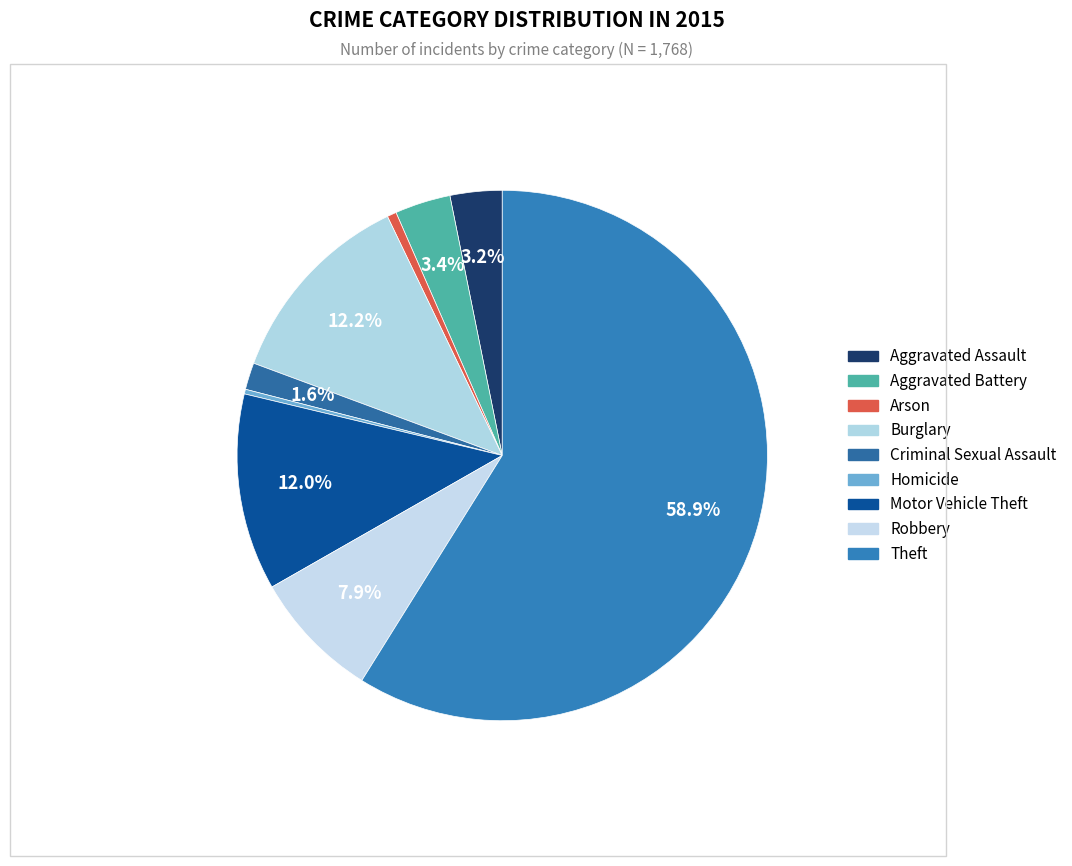

Which slice represents more than half of the pie?

Theft